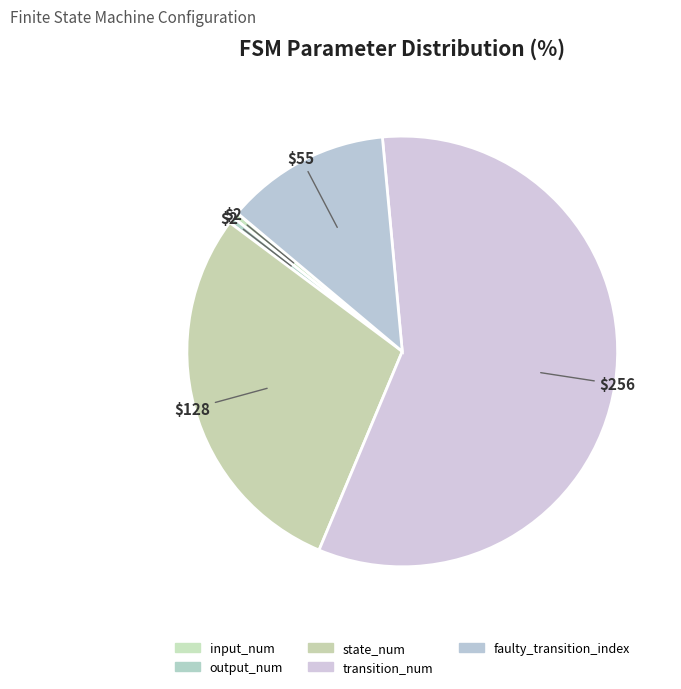

Which slice is the smallest?

input_num